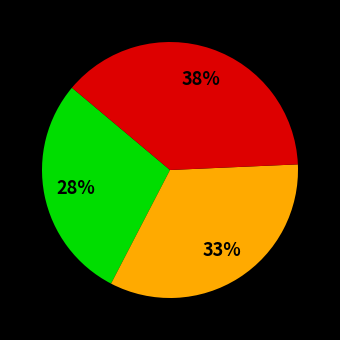

Is there a majority slice in this chart?

No